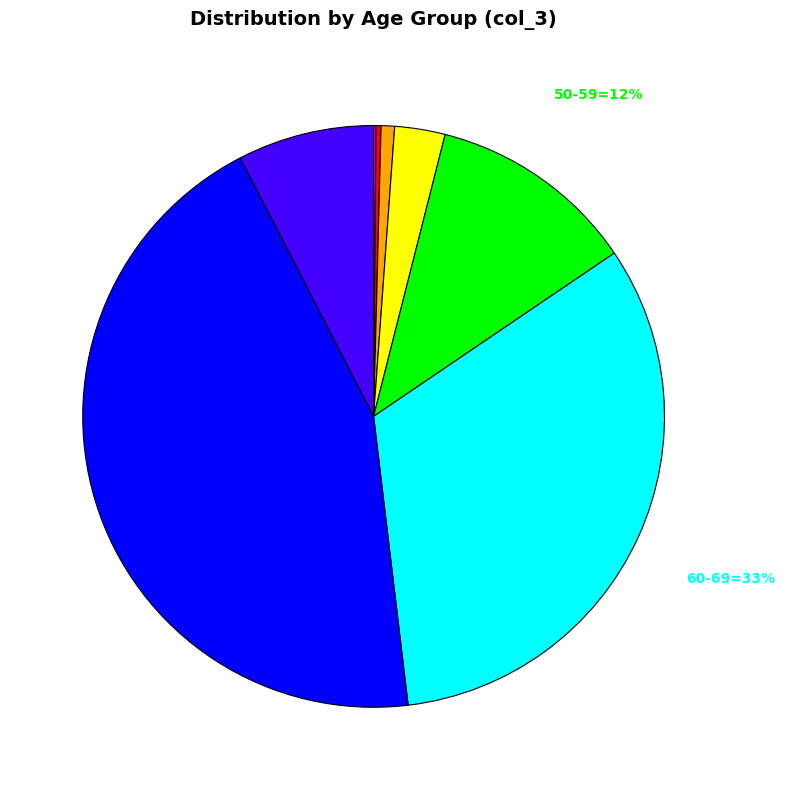

To the nearest percent, what is the average slice percentage?

12%